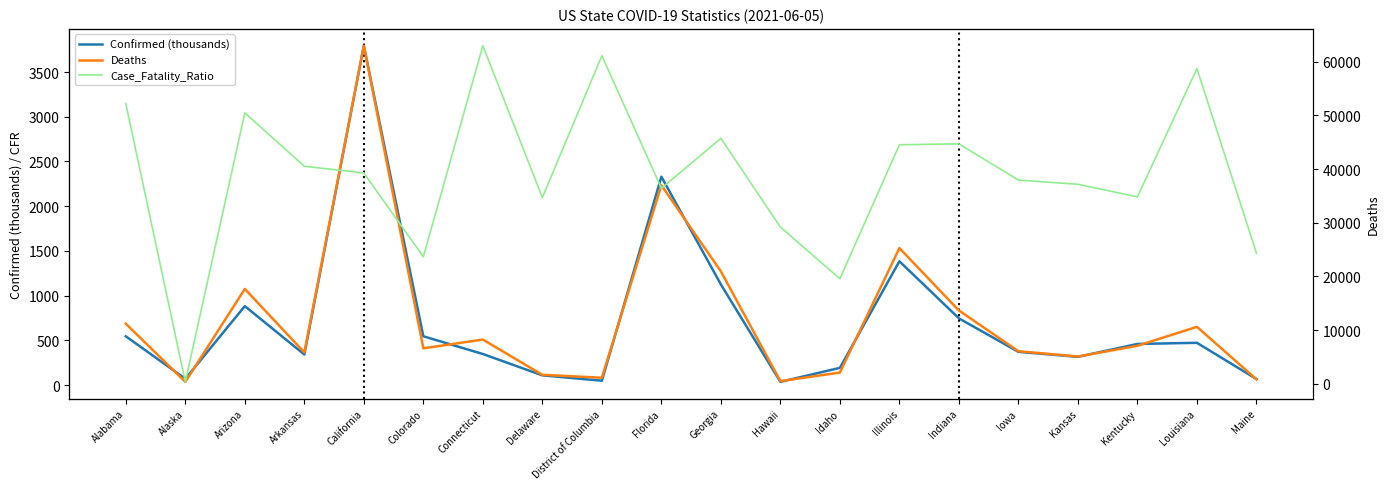

Rank the categories by Deaths value from highest to lowest.

California, Florida, Illinois, Georgia, Arizona, Indiana, Alabama, Louisiana, Connecticut, Kentucky, Colorado, Iowa, Arkansas, Kansas, Idaho, Delaware, District of Columbia, Maine, Hawaii, Alaska